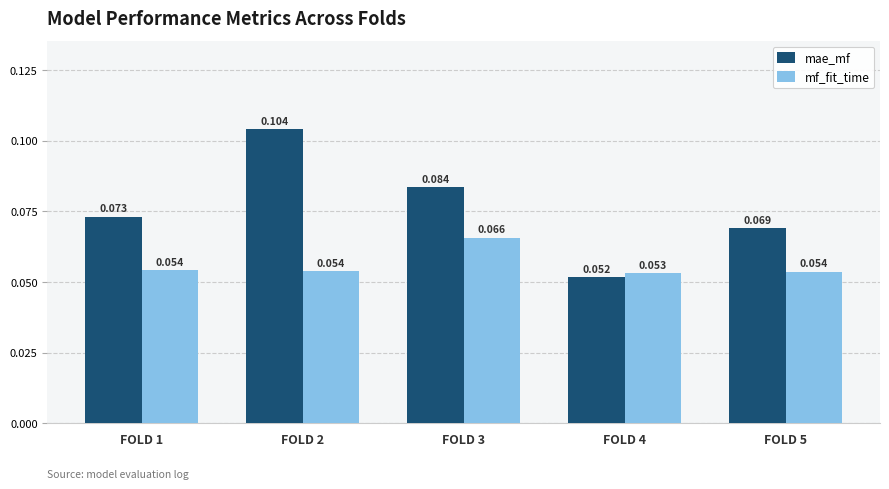

Which series changed the most between FOLD 2 and FOLD 4?

mae_mf